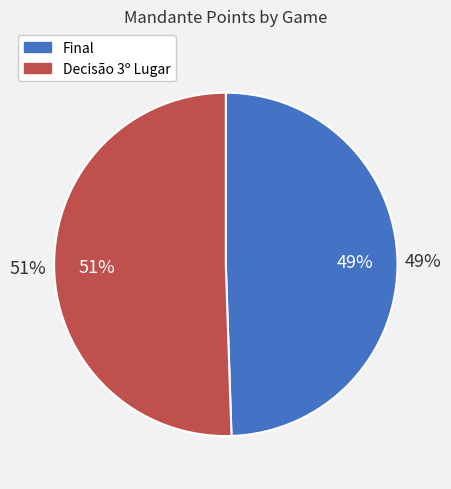

What percentage do Final and Decisão 3º Lugar together represent?

100.0%